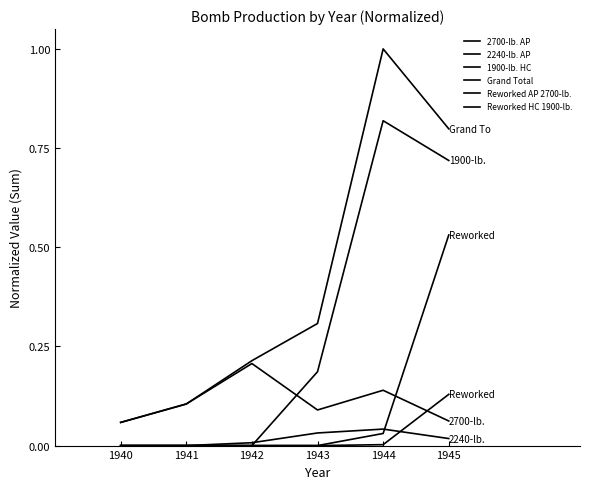

Is this an area chart (filled region under the line)?

No